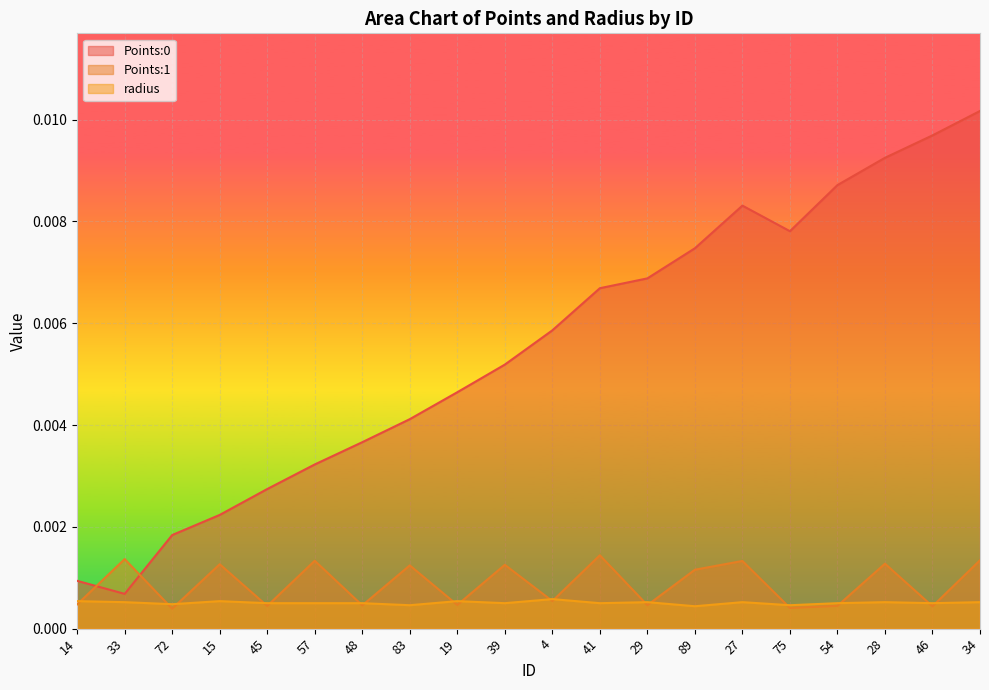

After their last crossing, which series has the higher values: Points:1 or Points:0?

Points:0